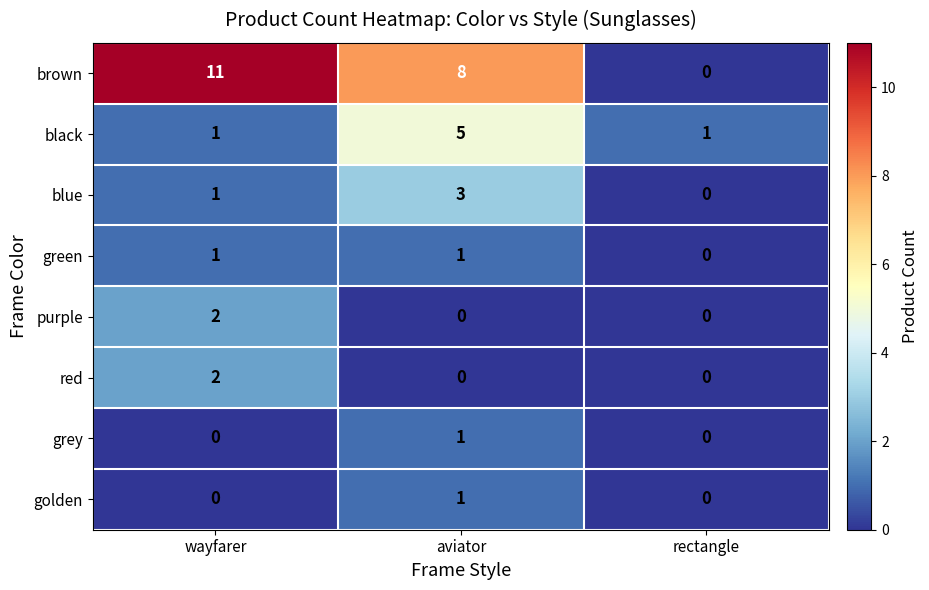

Reading right to left, extract all data points from this chart.

brown: rectangle=0	aviator=8	wayfarer=11
black: rectangle=1	aviator=5	wayfarer=1
blue: rectangle=0	aviator=3	wayfarer=1
green: rectangle=0	aviator=1	wayfarer=1
purple: rectangle=0	aviator=0	wayfarer=2
red: rectangle=0	aviator=0	wayfarer=2
grey: rectangle=0	aviator=1	wayfarer=0
golden: rectangle=0	aviator=1	wayfarer=0